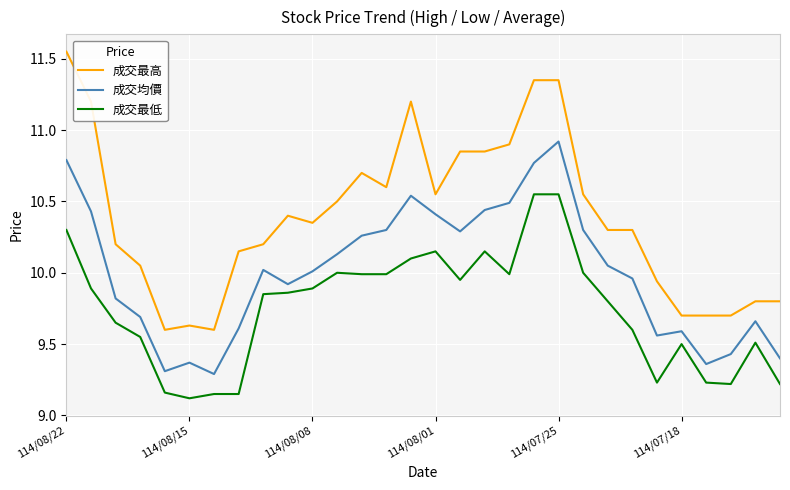

What are all the series names shown in the legend?

成交最高, 成交均價, 成交最低